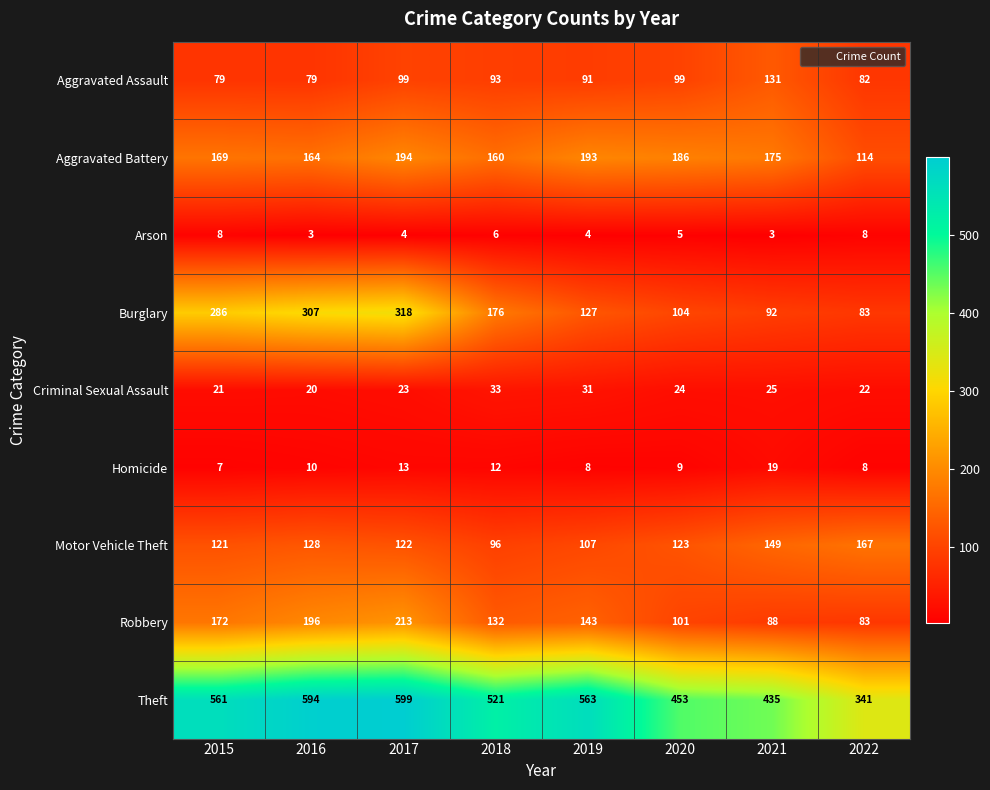

Which category has the highest value in the Burglary series?

2017